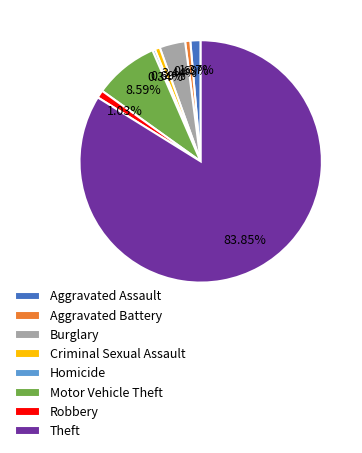

Combined, what portion of the pie is Aggravated Assault and Burglary?

4.8%